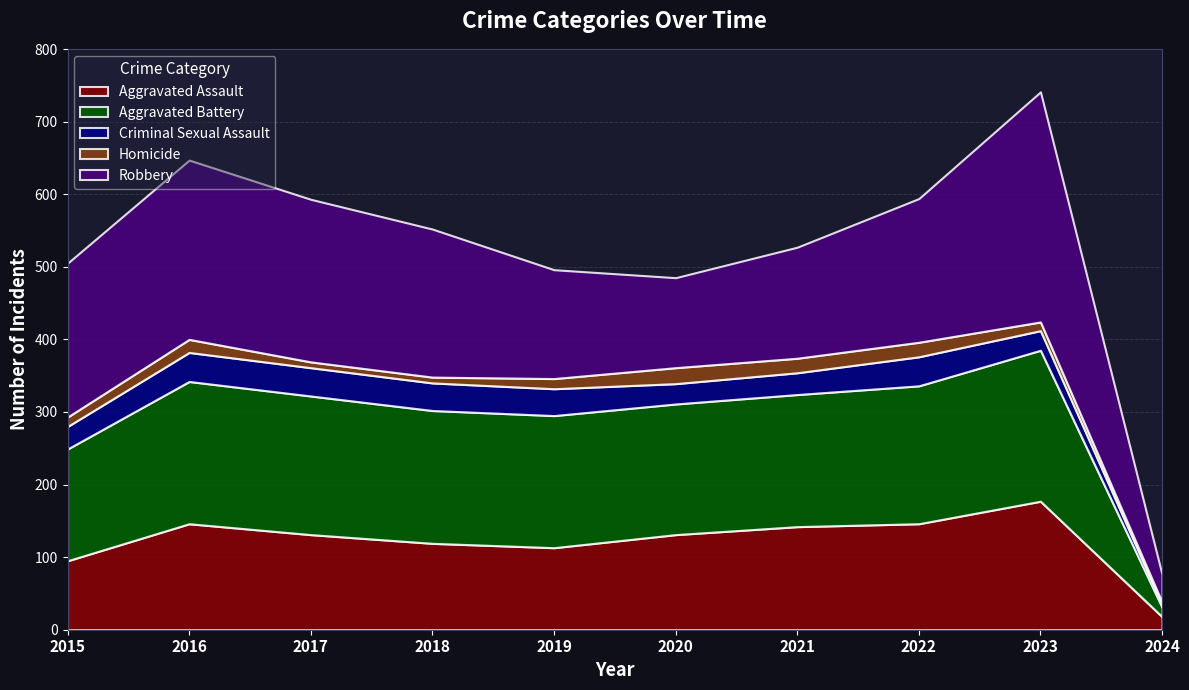

Does the chart have visible grid lines?

Yes